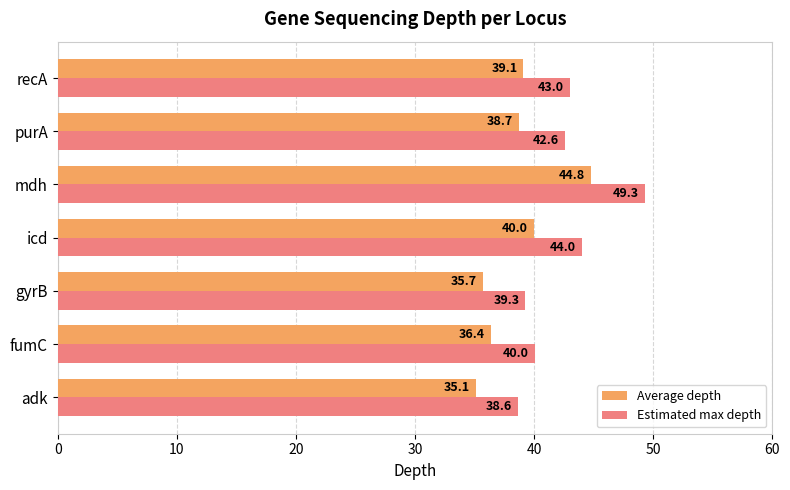

Is it true that Average depth equals 35.7 at gyrB?

True